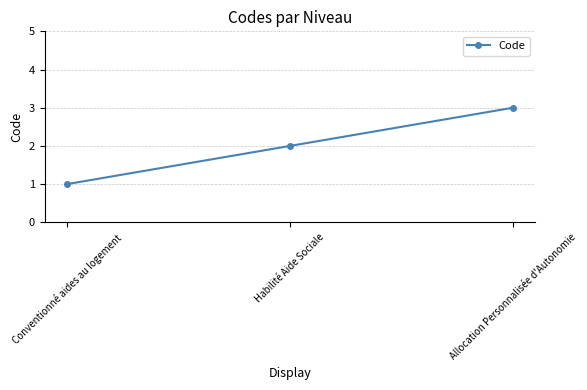

What is the difference between the maximum and second lowest values?

1